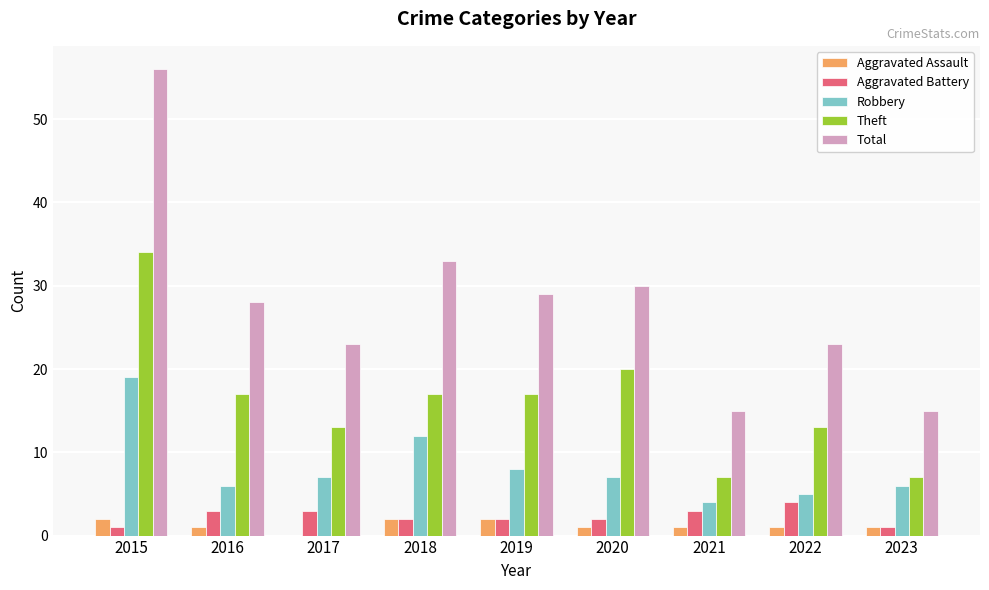

What are all the series names shown in the legend?

Aggravated Assault, Aggravated Battery, Robbery, Theft, Total